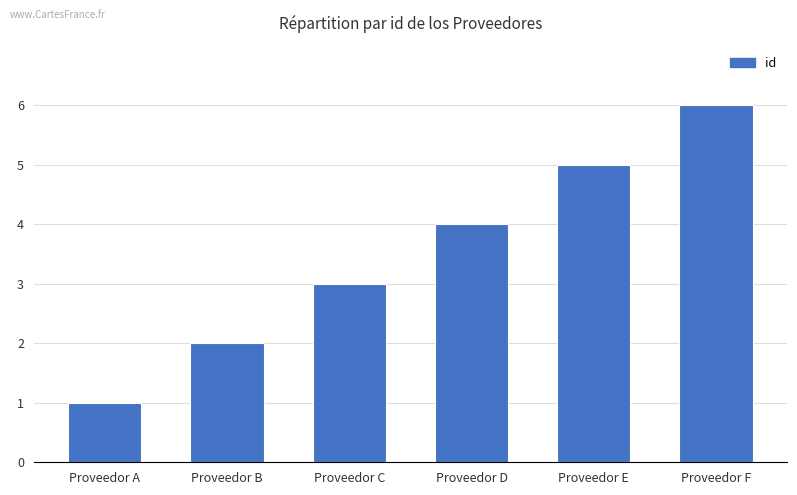

True or false: the data shows 3 at Proveedor C.

True